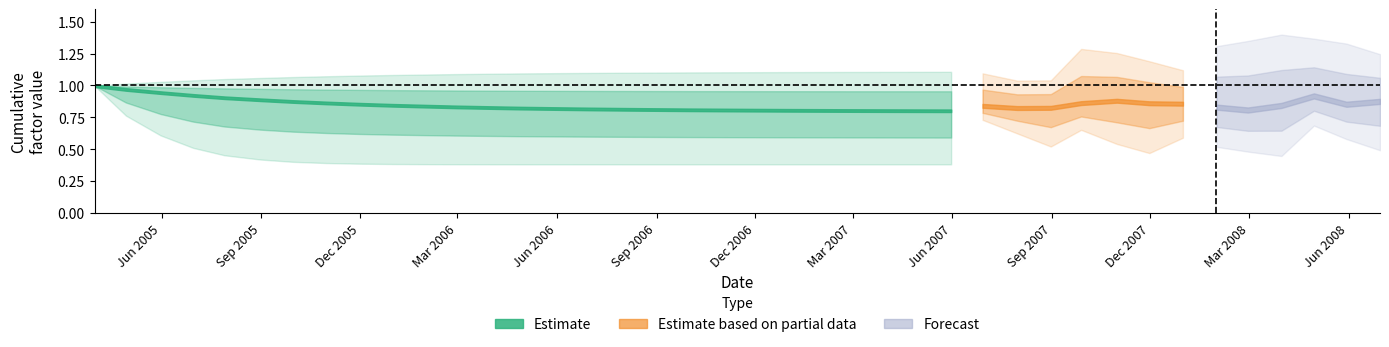

What is the smallest value displayed?

0.4